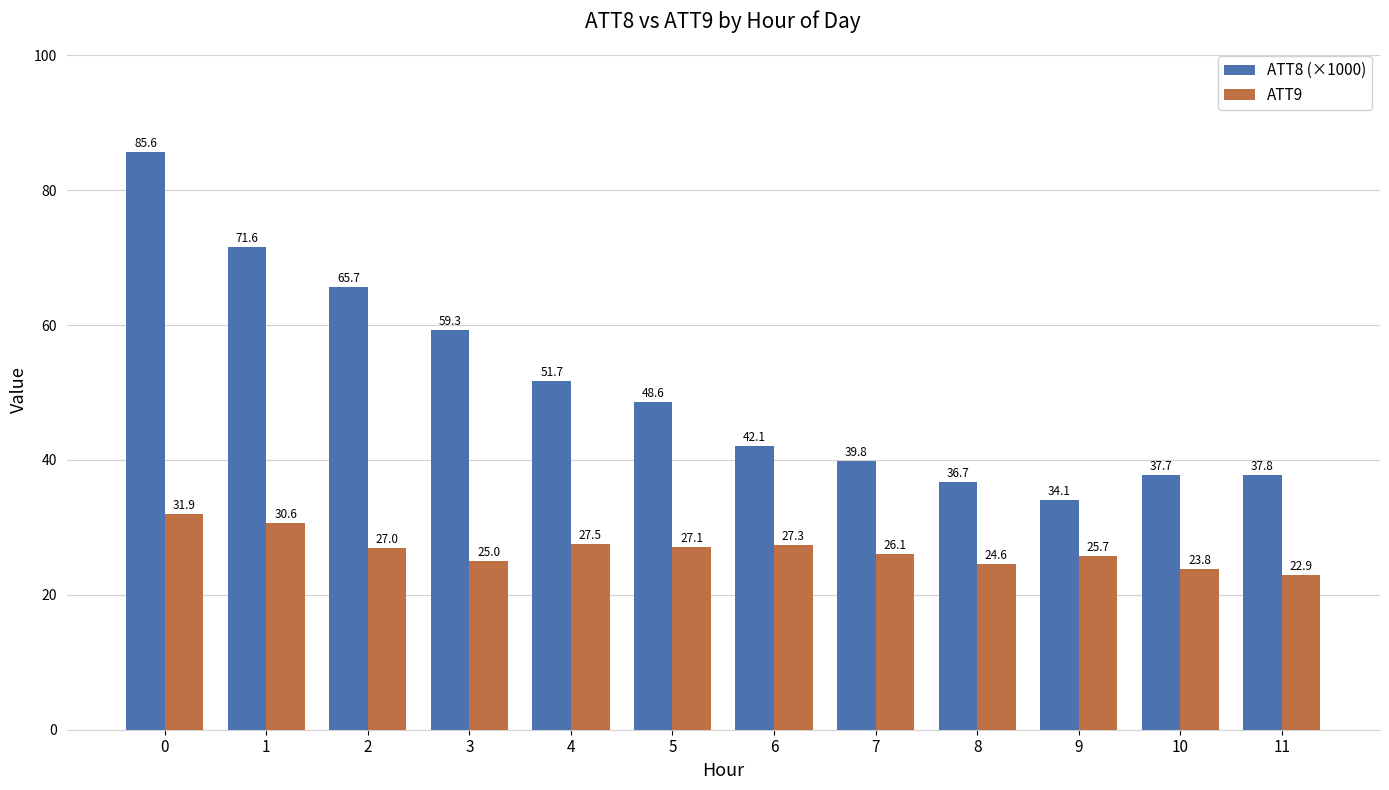

Which series changed the most between 1 and 3?

ATT8 (×1000)